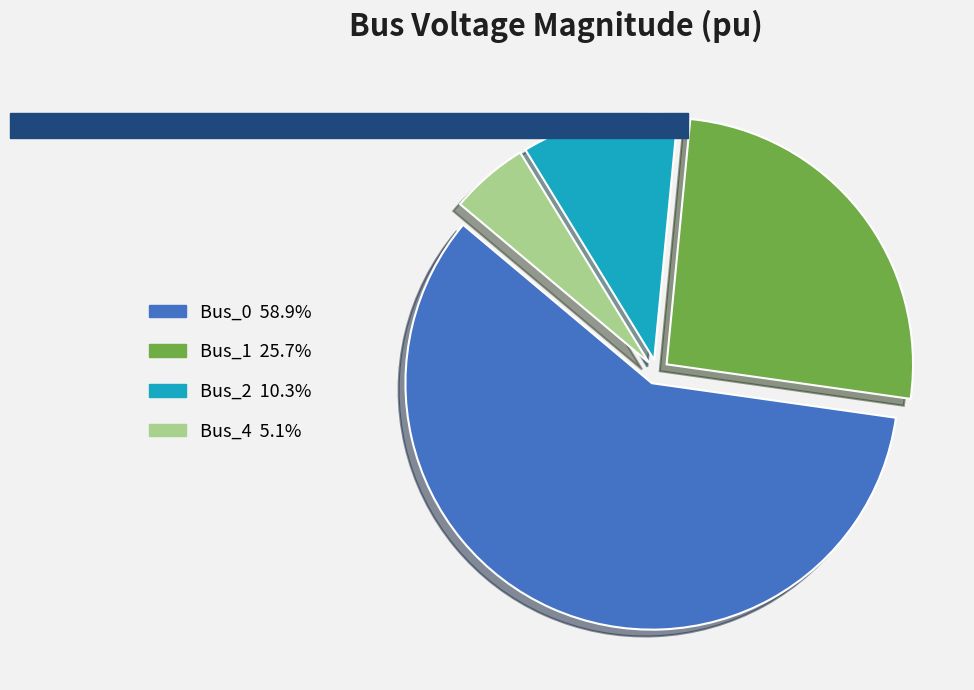

To the nearest percent, what portion does Bus_4 represent?

5%